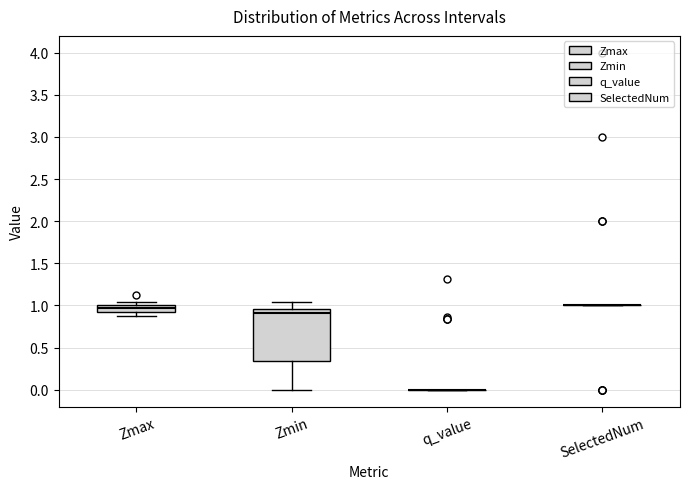

Reading left to right, transcribe this box plot: for each box, give where its median line is, the range the box spans, and where its two whiskers end, as read against the y-axis. The values are not printed on the chart, so give them approximately, as read against the axis.

Zmax: median 1.00 (just below the box's upper edge), box 0.90 to 1.00, whiskers 0.90 (below the box's lower edge) to 1.05
Zmin: median 0.90, box 0.35 to 0.95, whiskers 0.00 to 1.05
q_value: box collapsed to a line at 0.00, whiskers 0.00 to 0.00
SelectedNum: box collapsed to a line at 1.00, whiskers 1.00 to 1.00